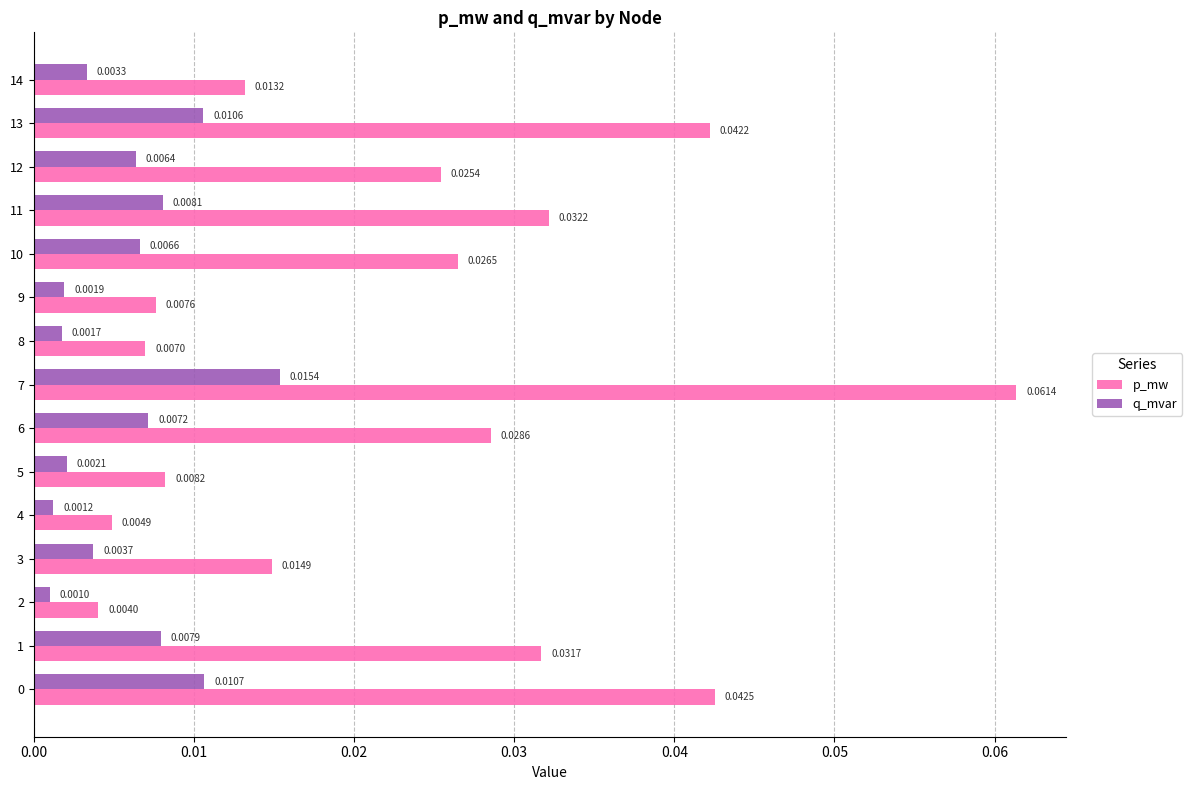

Rank the series at 8 from highest to lowest value.

p_mw, q_mvar